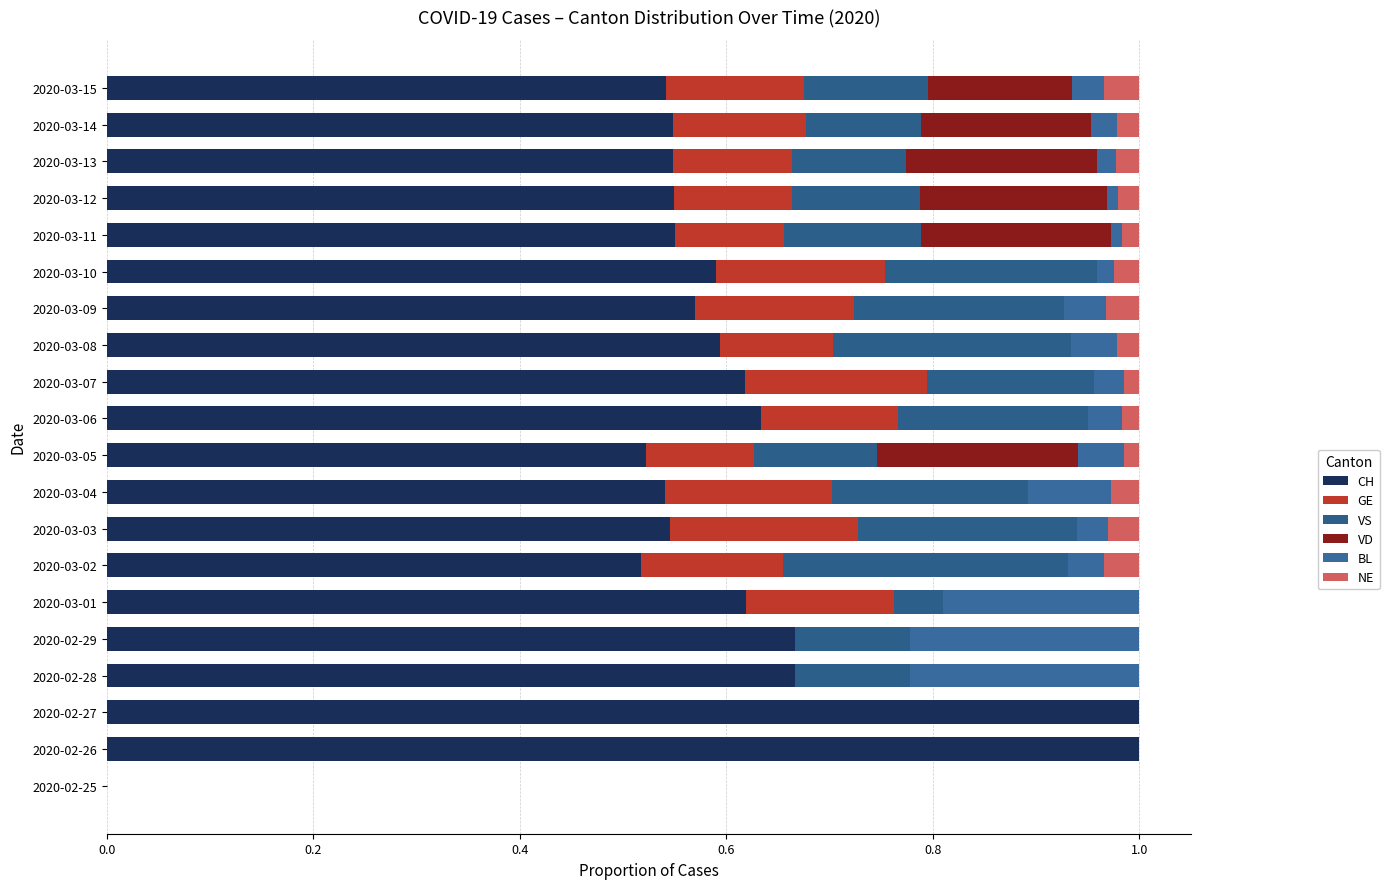

At how many categories does at least one series exceed 0?

19